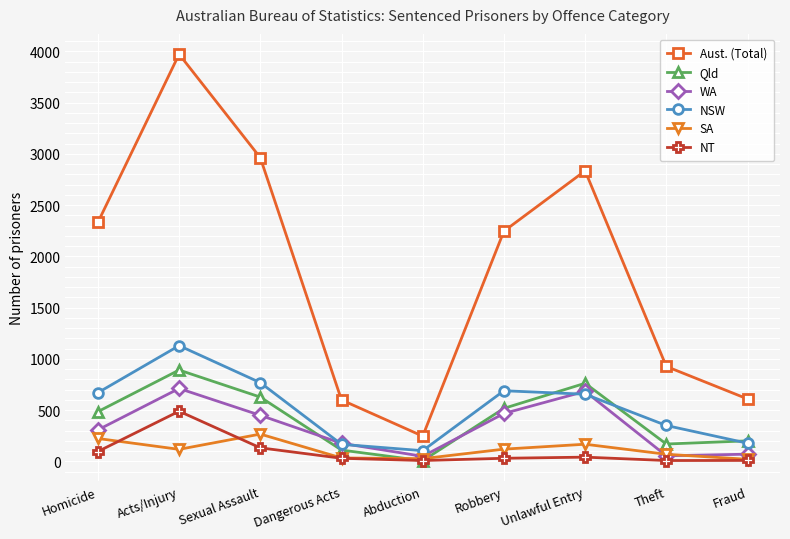

Is this an area chart (filled region under the line)?

No